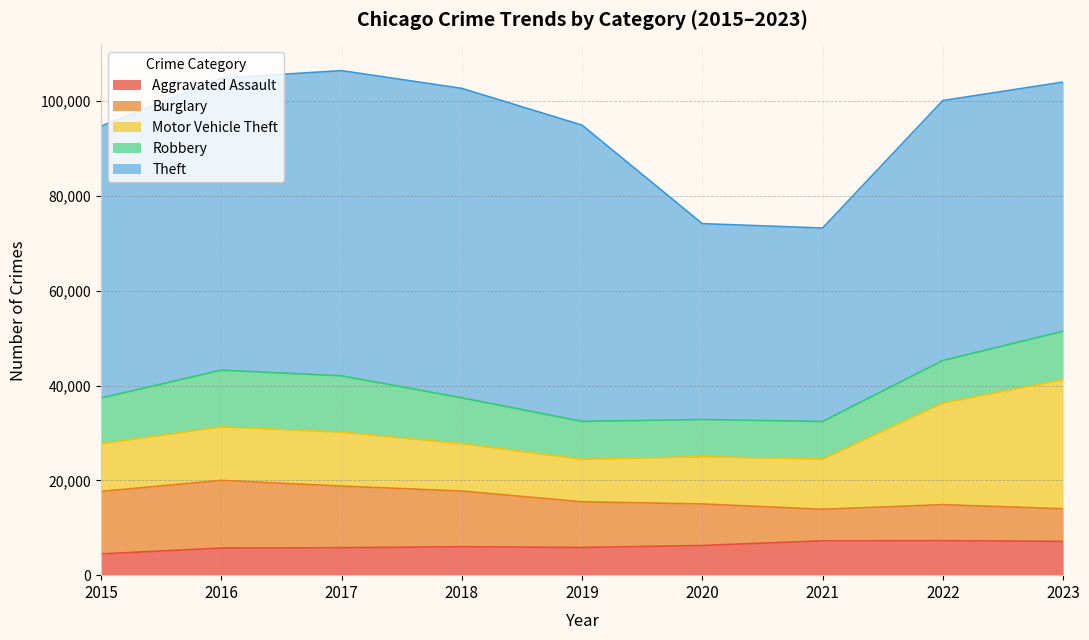

Does the chart have visible grid lines?

Yes